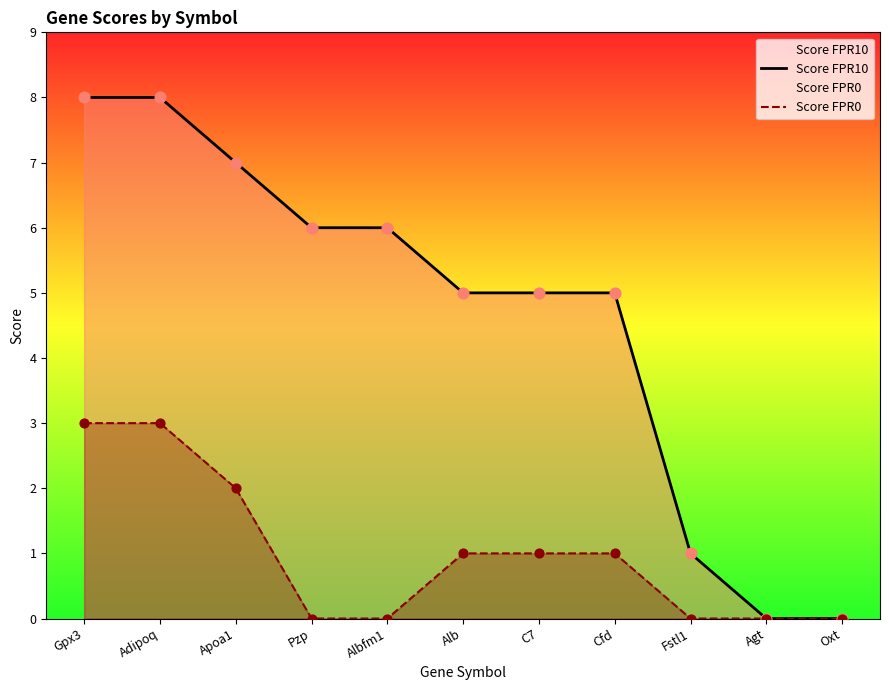

Which series has the widest spread of Y values?

Score FPR10